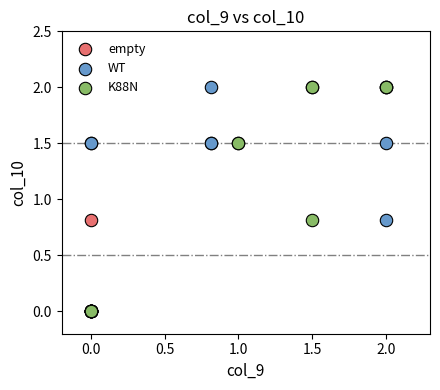

Which series has the largest Y range (max minus min)?

K88N